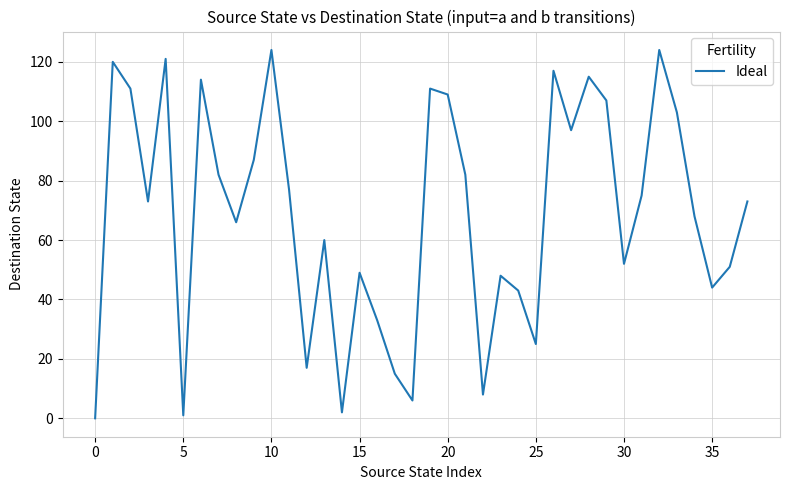

Does the chart have visible grid lines?

Yes